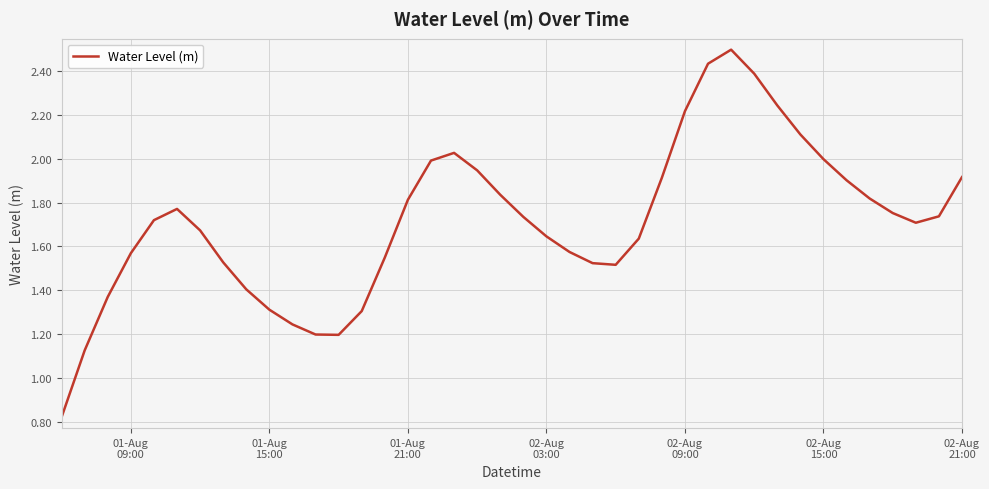

What is the greatest value displayed?

2.5